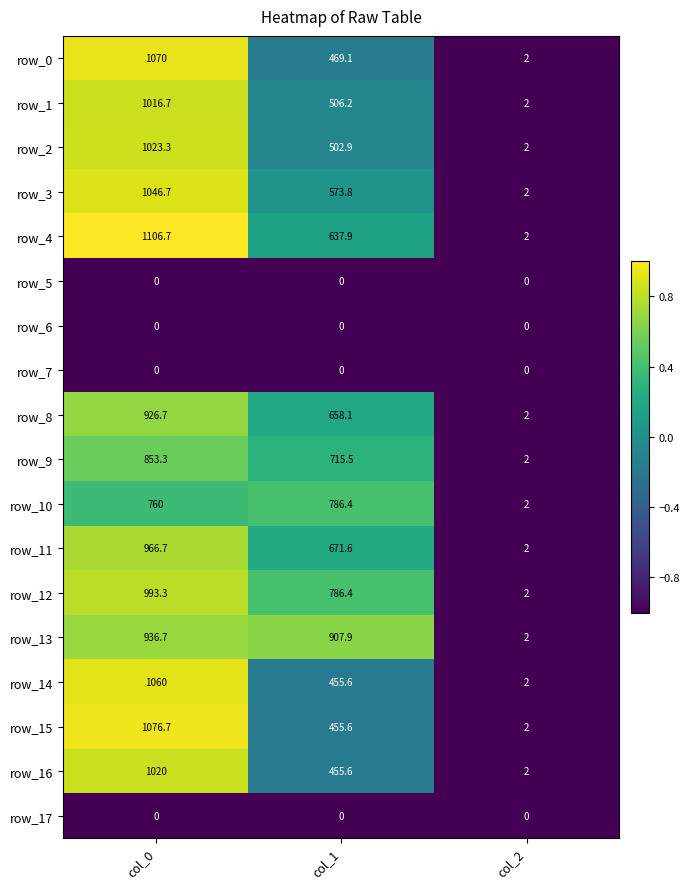

What is the average value of the row_10 series?

516.1